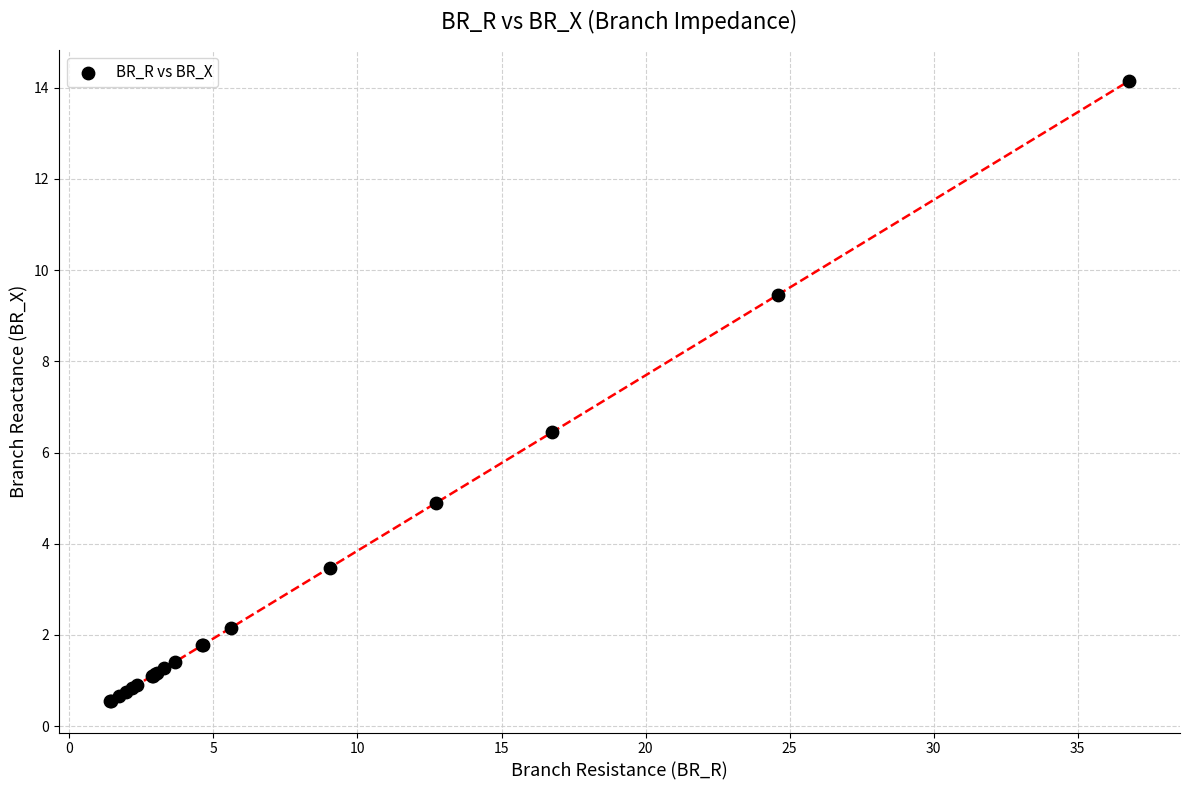

What Y value in the scatter plot is closest to 7?

6.4